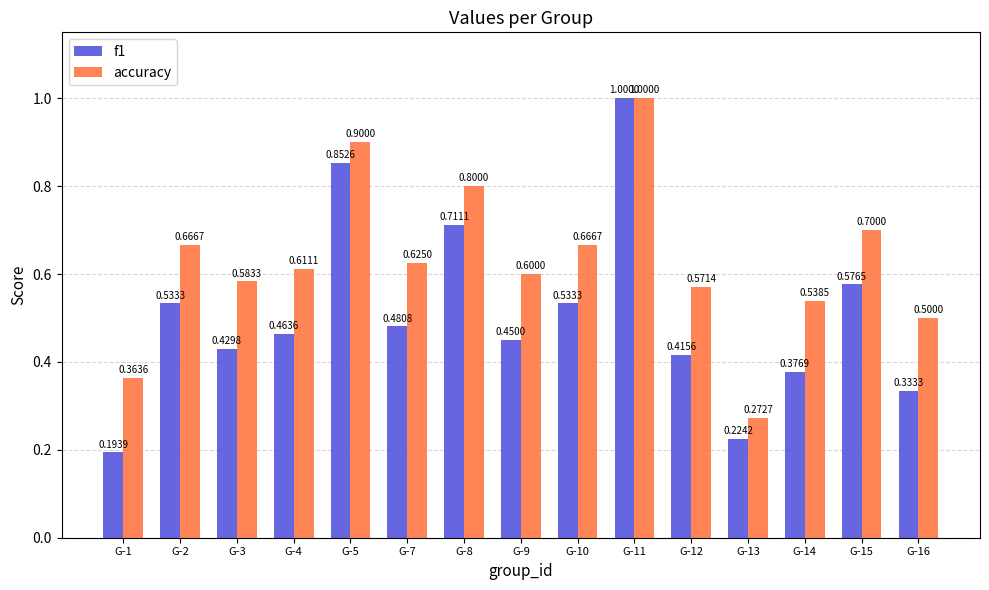

What is the total value across all series at G-11?

2.0